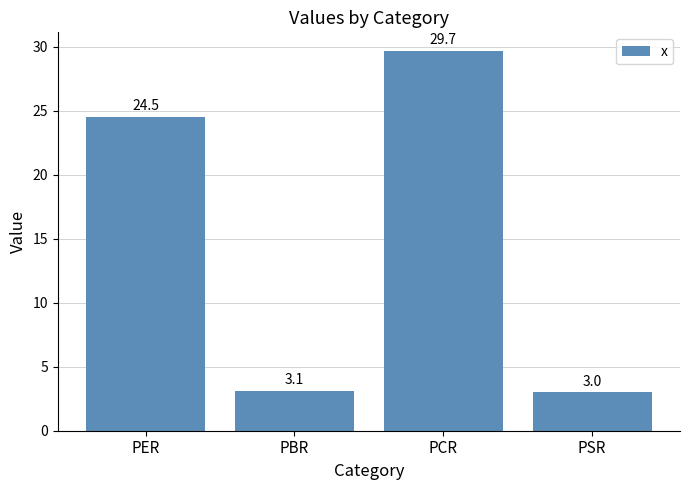

How many distinct data groups are displayed?

1